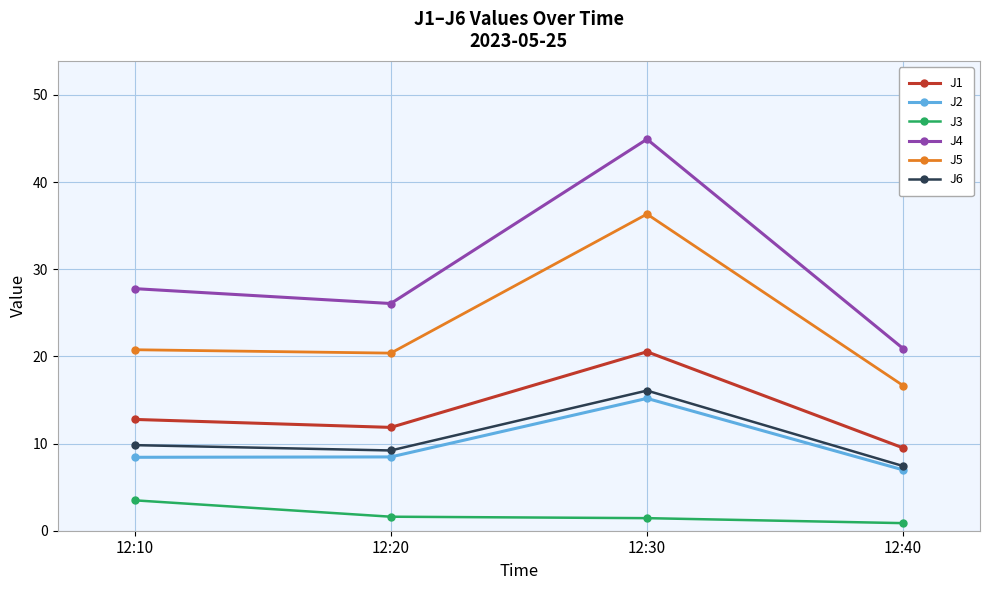

The value of J5 at 12:10 is 20.8. True or false?

True